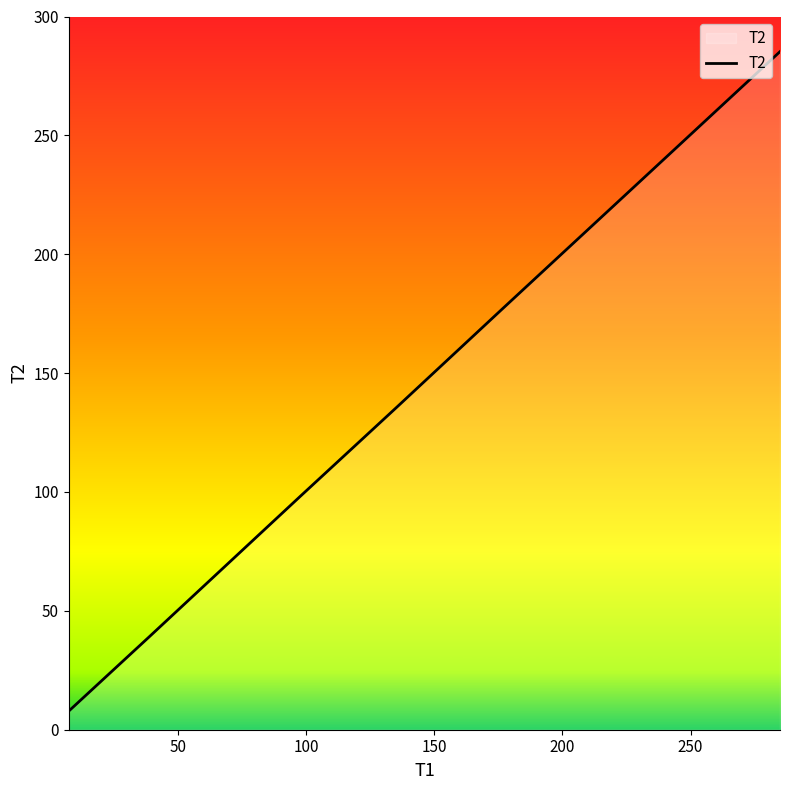

What is the difference between the maximum and second lowest values?

246.3